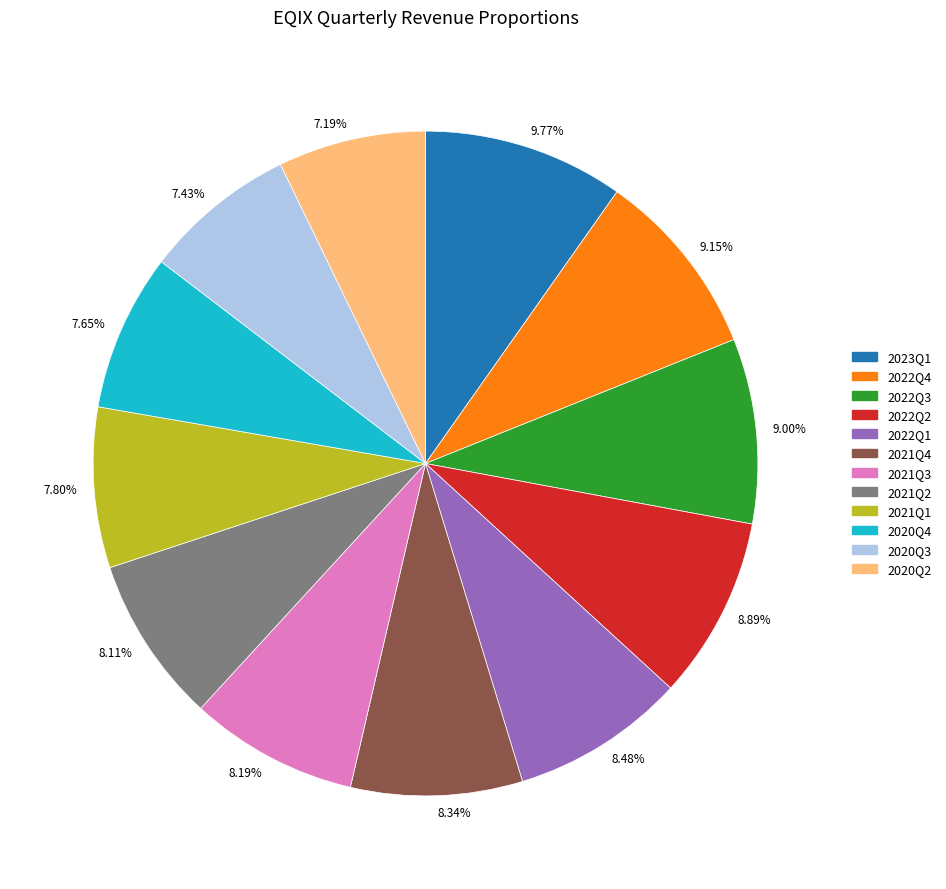

How many segments does this pie chart have?

12